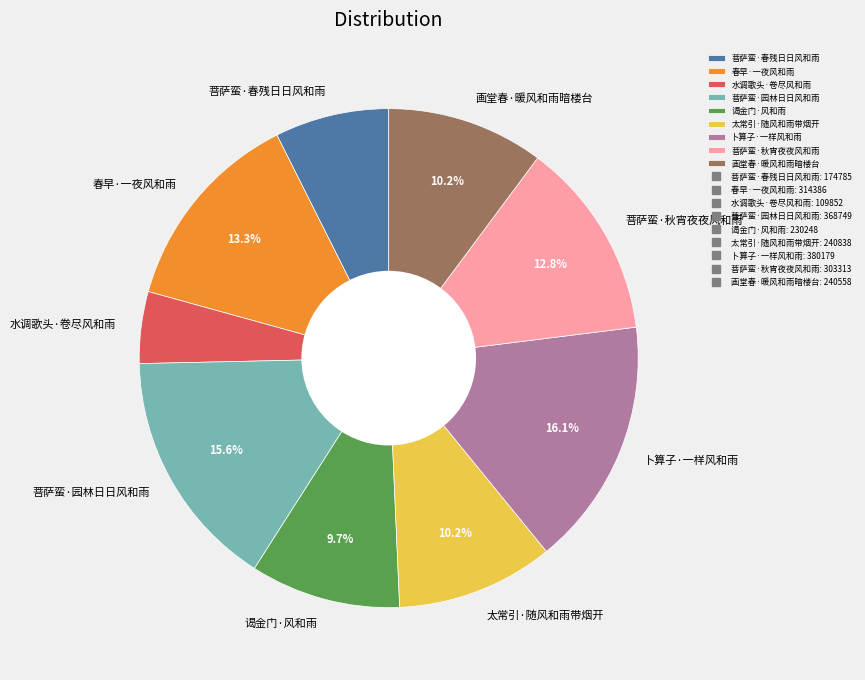

Does 谒金门·风和雨 represent more than half of the total?

No